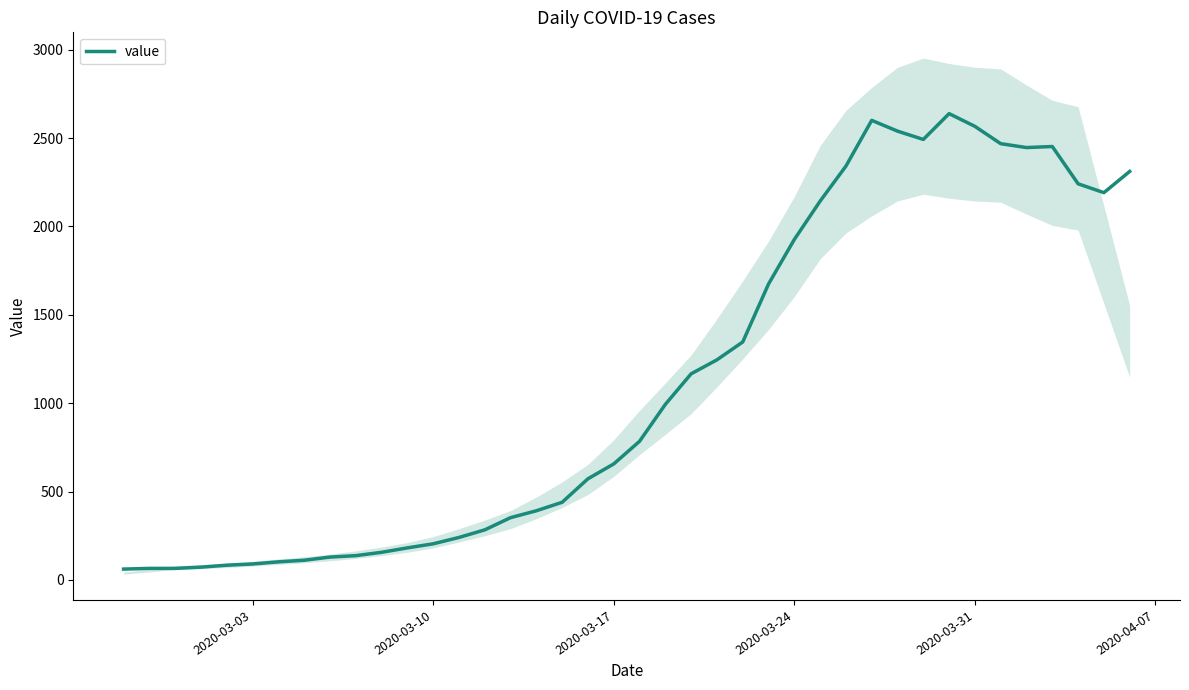

What is the maximum value for value?

2638